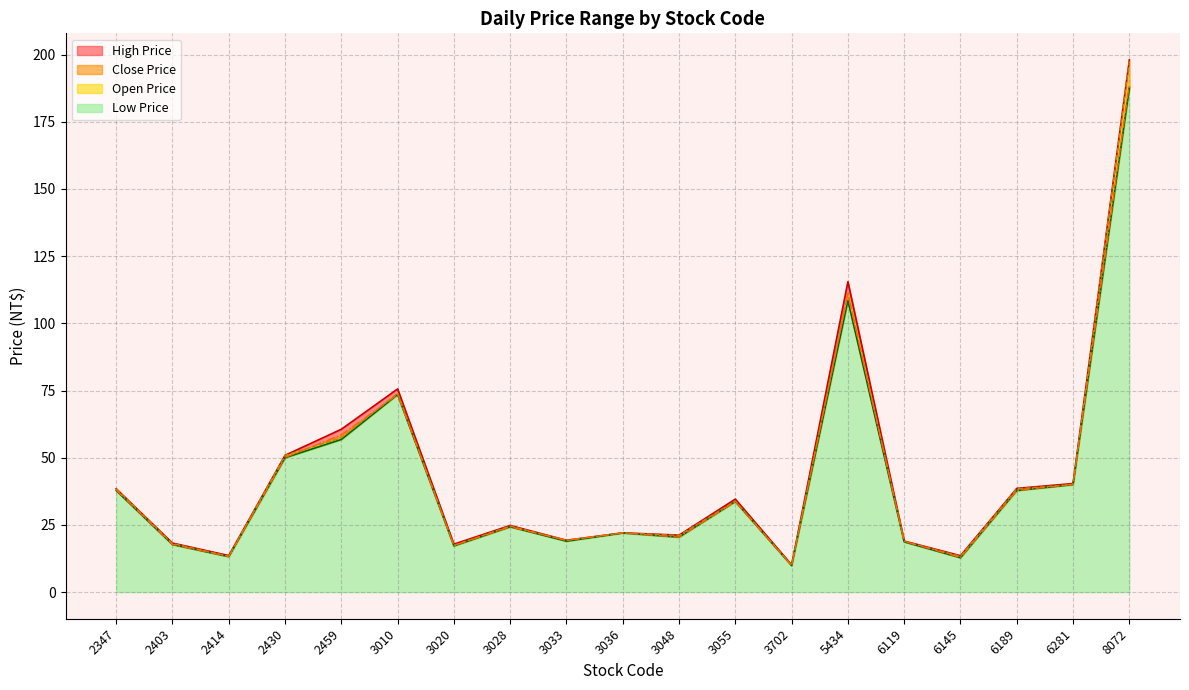

Reading right to left, what are all the values shown in this chart?

High Price: 198.0	40.4	38.6	13.6	19.0	115.5	10.2	34.6	21.2	22.1	19.3	24.8	17.9	75.6	60.6	50.9	13.6	18.2	38.5
Low Price: 187.5	40.0	37.8	12.8	18.7	108.5	9.9	33.7	20.4	22.0	18.9	24.3	17.2	73.5	56.8	50.0	13.2	17.7	37.8
Open Price: 197.5	40.0	38.5	13.3	18.9	111.0	10.1	33.9	21.1	22.1	19.2	24.6	17.4	74.0	57.4	50.9	13.3	18.1	38.5
Close Price: 189.0	40.1	37.8	12.9	18.9	111.0	9.9	33.7	20.4	22.1	19.3	24.3	17.4	73.5	58.5	50.1	13.2	17.8	38.0